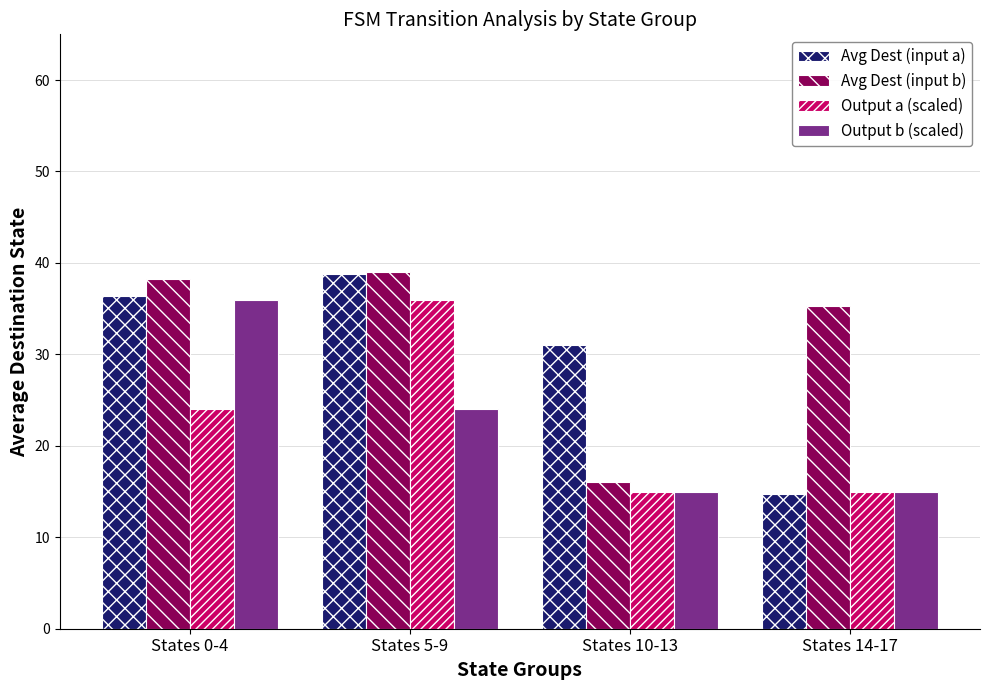

How many series are shown in this chart?

4